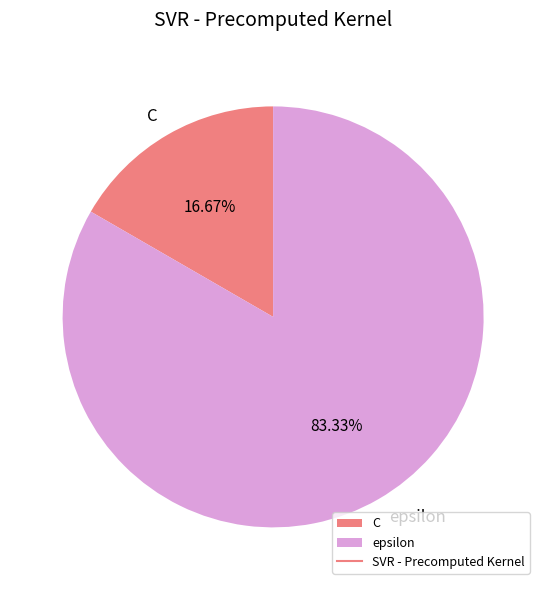

Count the number of slices in the pie.

2